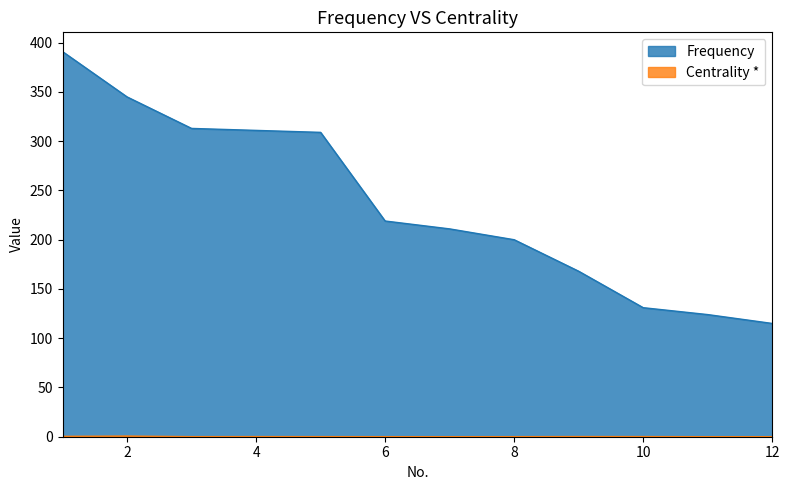

List the series in order of their overall mean, lowest first.

Centrality *, Frequency